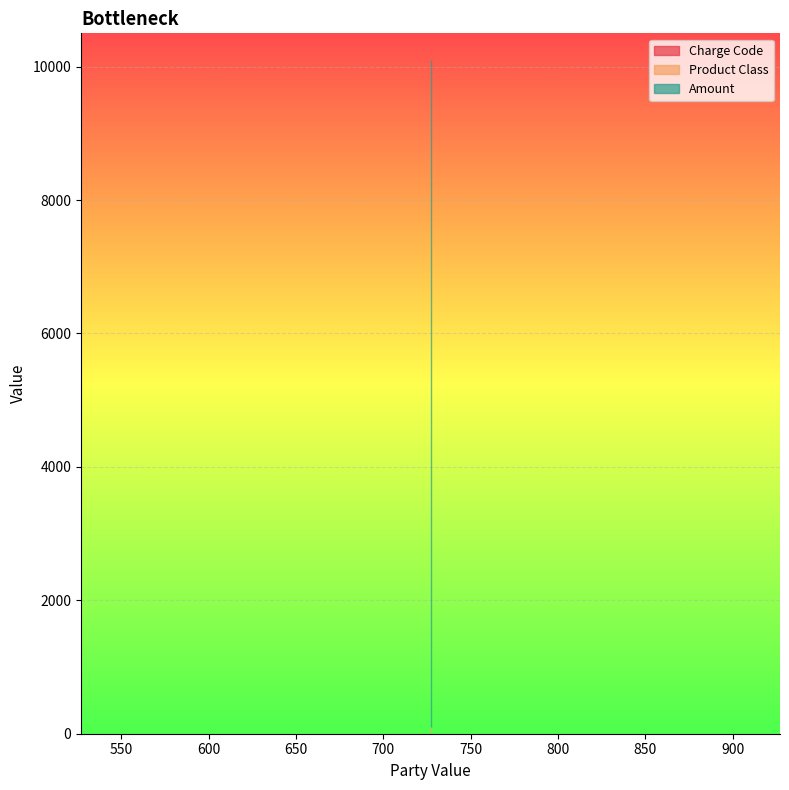

The value of Charge Code at 727 is 3. True or false?

True